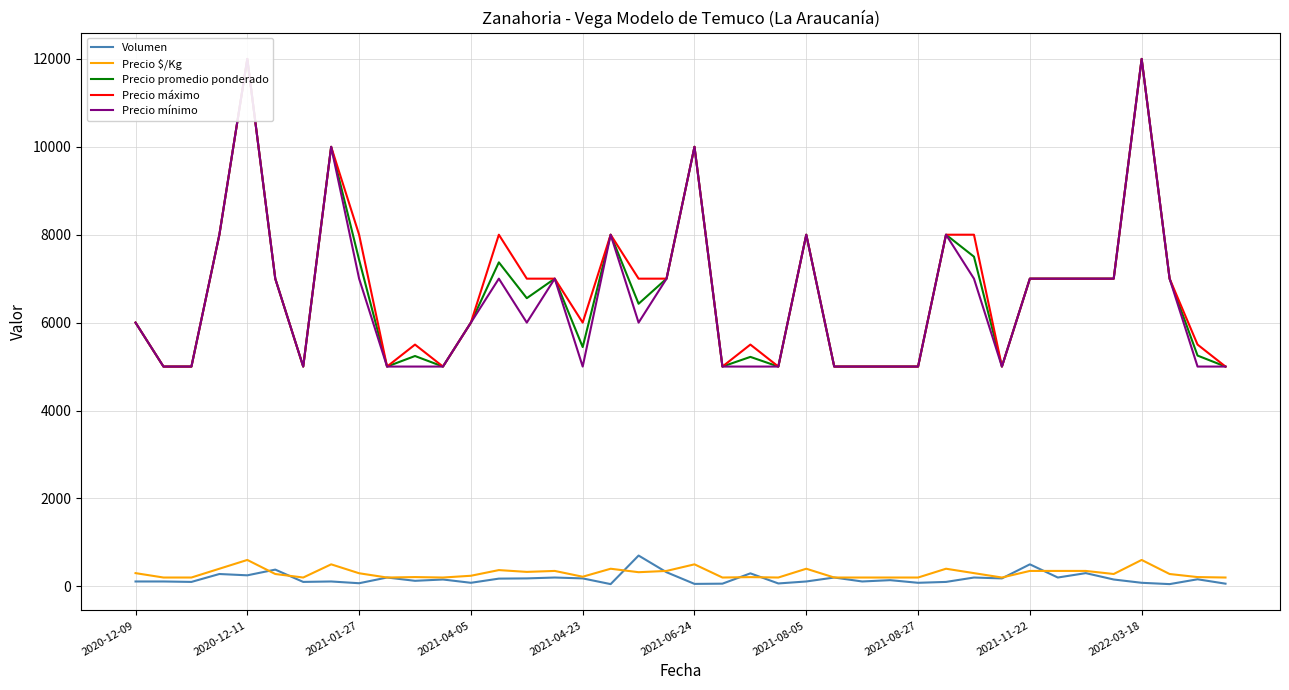

Does the chart have visible grid lines?

Yes